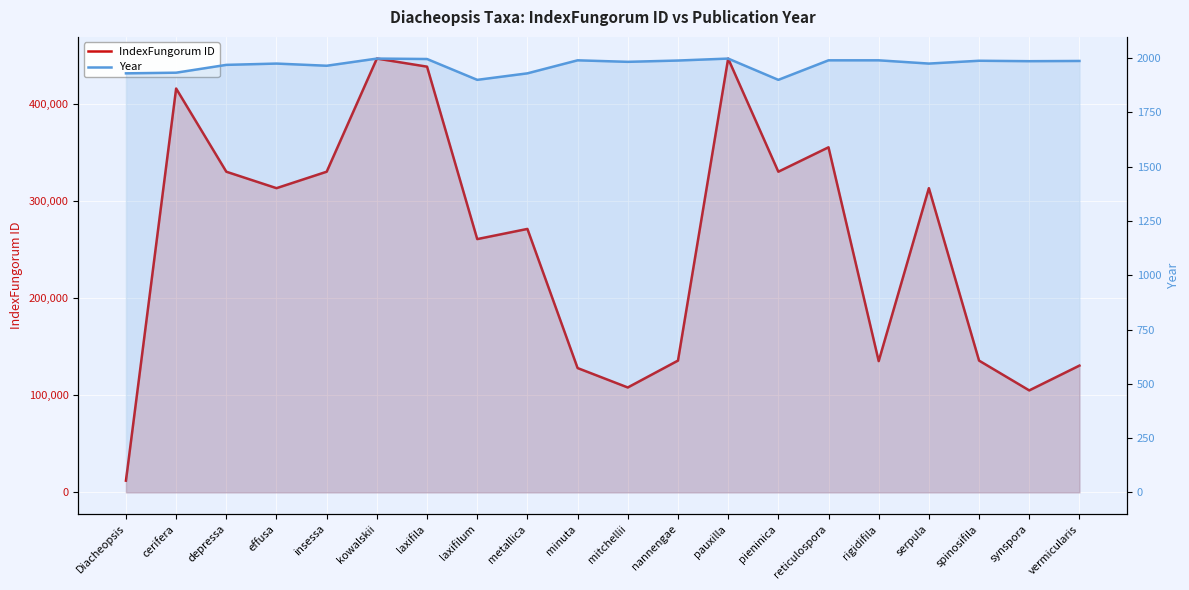

Rank the categories by Year value from lowest to highest.

laxifilum, pieninica, Diacheopsis, metallica, cerifera, insessa, depressa, effusa, serpula, mitchellii, synspora, vermicularis, spinosifila, nannengae, minuta, reticulospora, rigidifila, laxifila, kowalskii, pauxilla